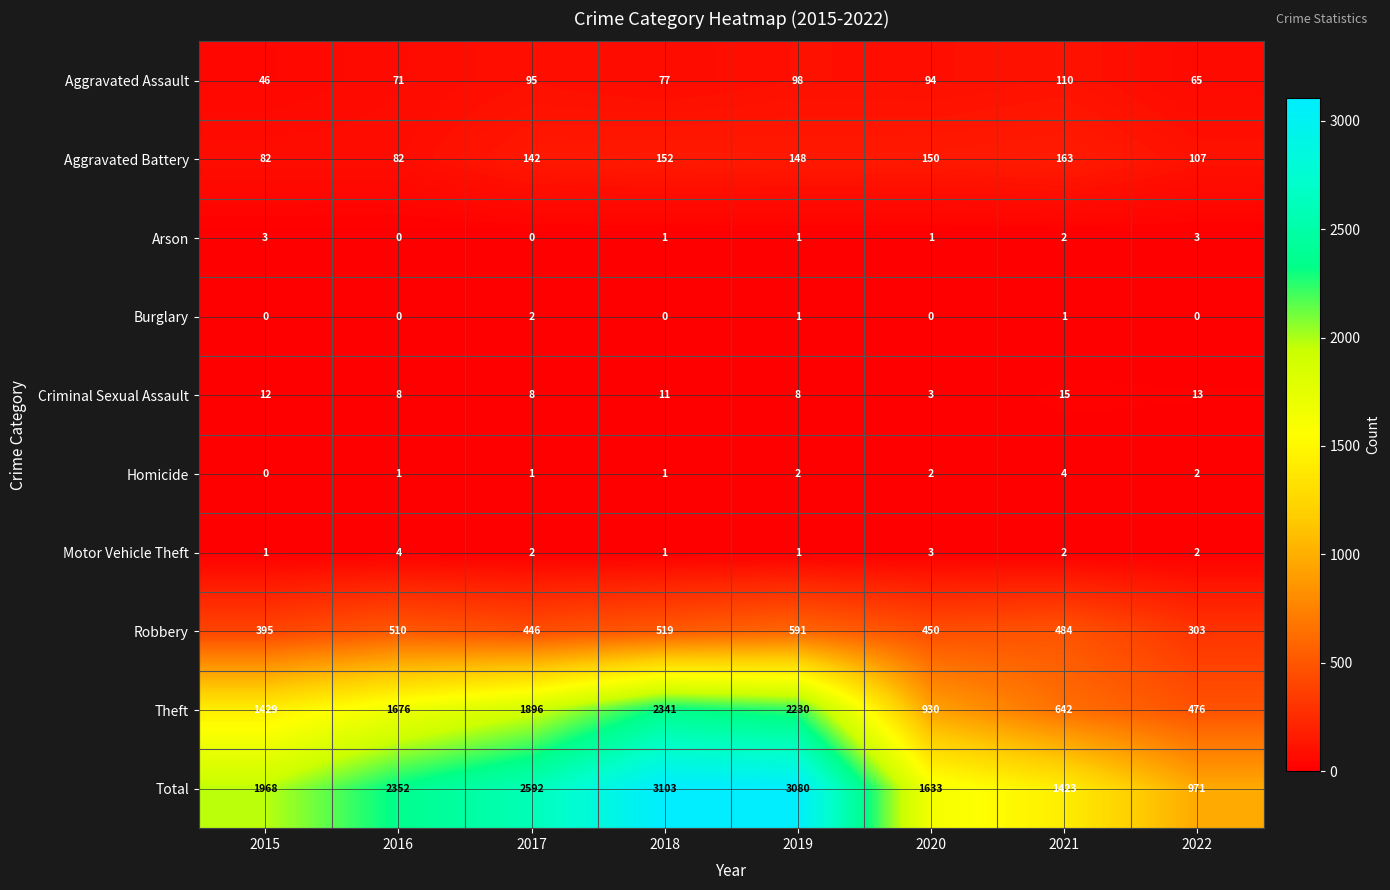

At how many categories does at least one series exceed 1946?

5